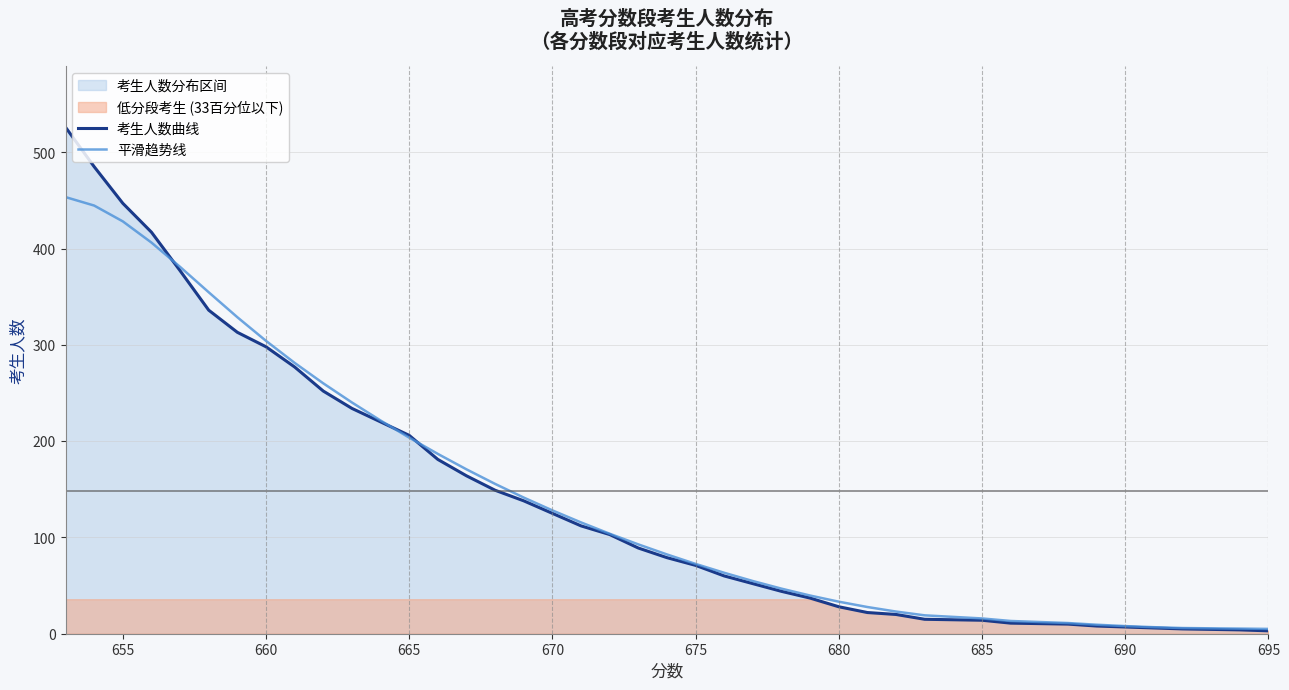

The value of 平滑趋势线 at 670 is 78.3. True or false?

False